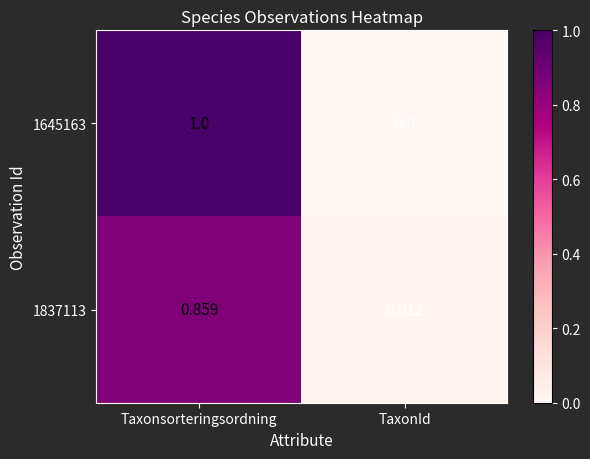

Which category has the highest value across all series?

Taxonsorteringsordning